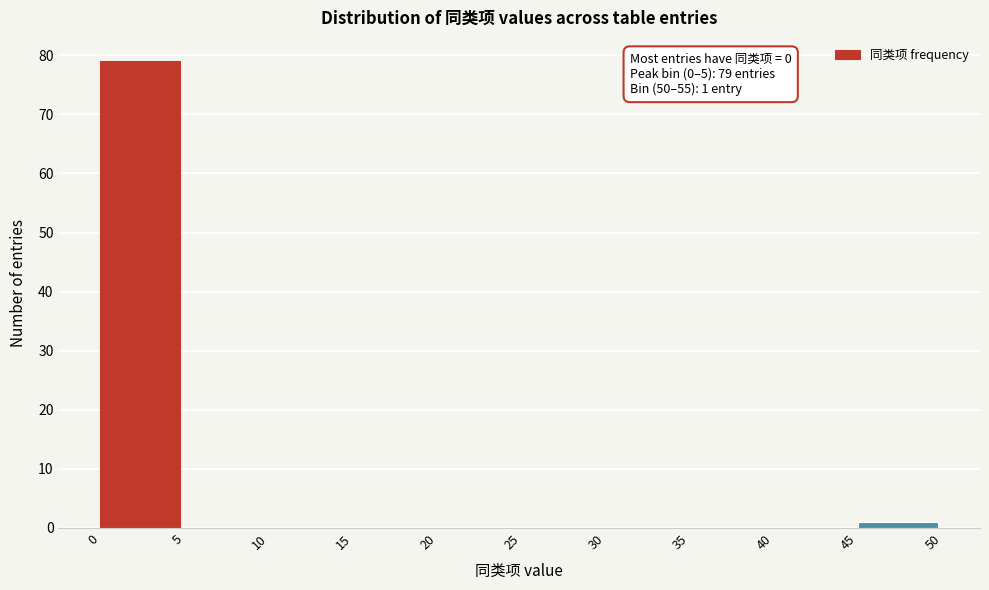

Which range on the x-axis has the tallest bar?

0 to 5